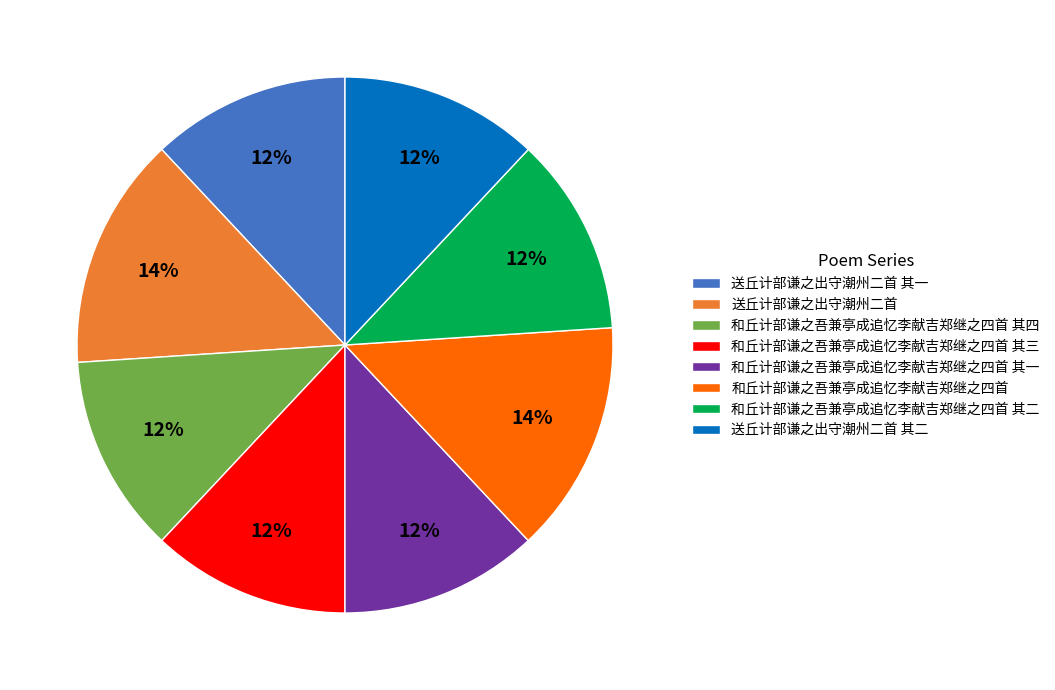

What is the ratio of the value at 和丘计部谦之吾兼亭成追忆李献吉郑继之四首 to the value at 送丘计部谦之出守潮州二首 其二?

1.2